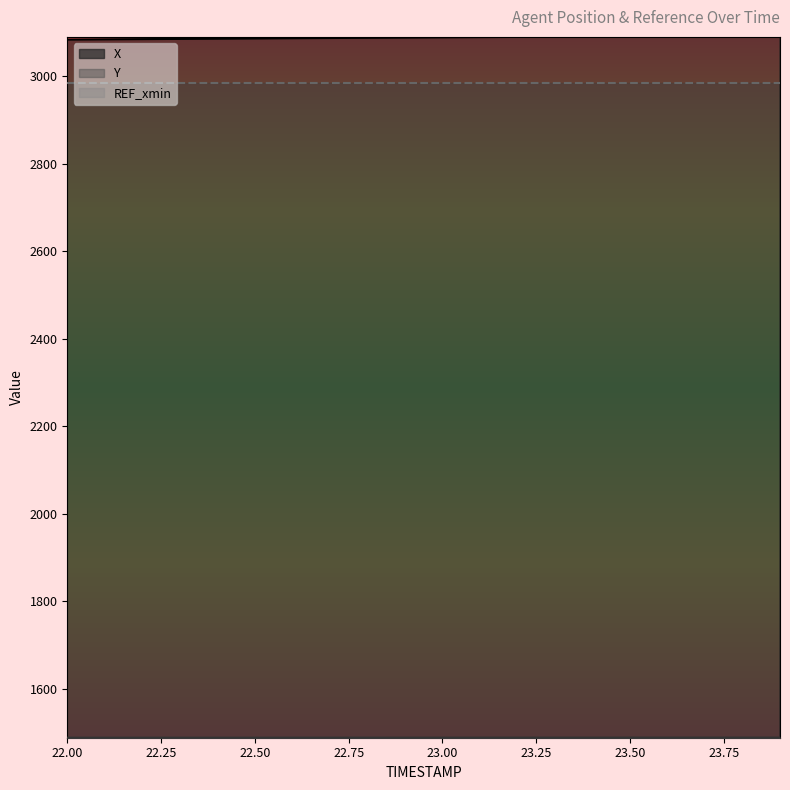

True or false: X and Y intersect in this chart.

False